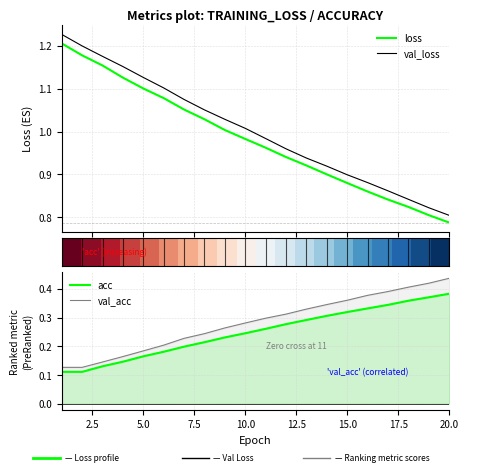

True or false: val_loss and loss cross at least once.

False